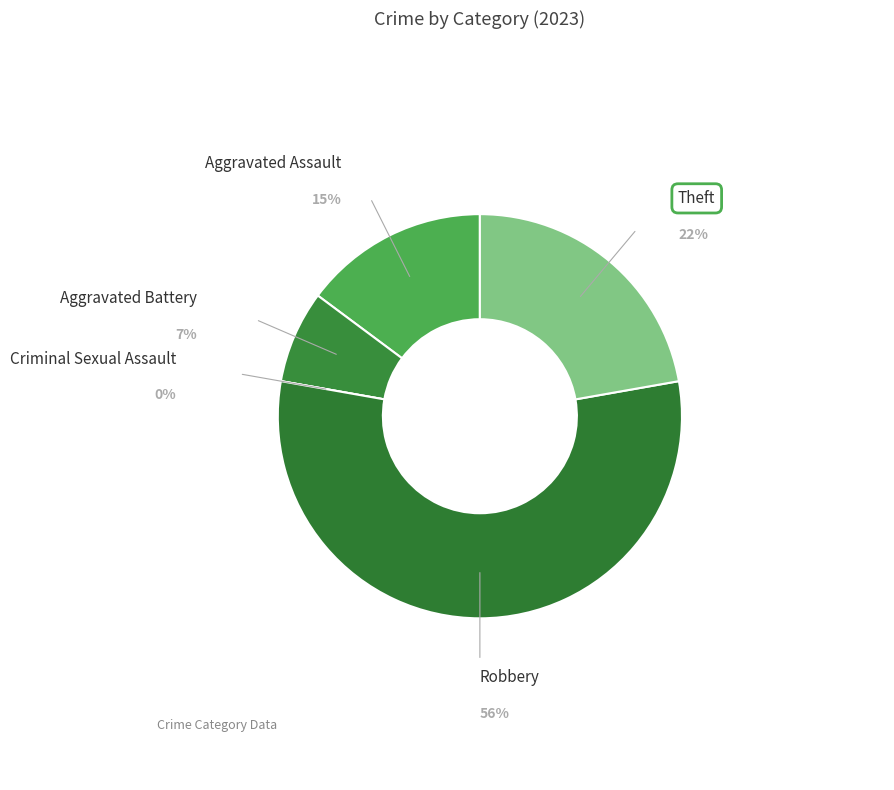

True or false: Aggravated Assault accounts for 24% of the total.

False